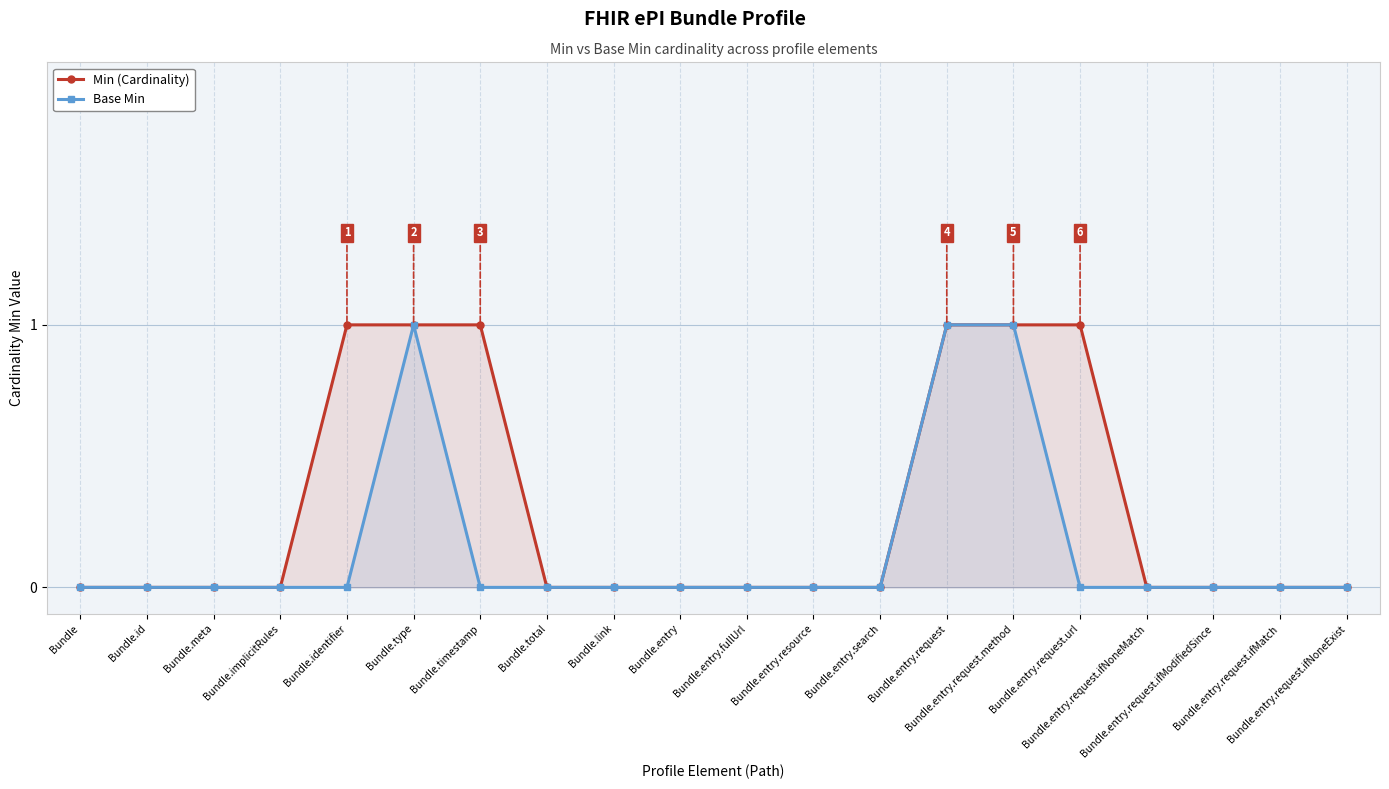

True or false: Base Min and Min (Cardinality) cross at least once.

False